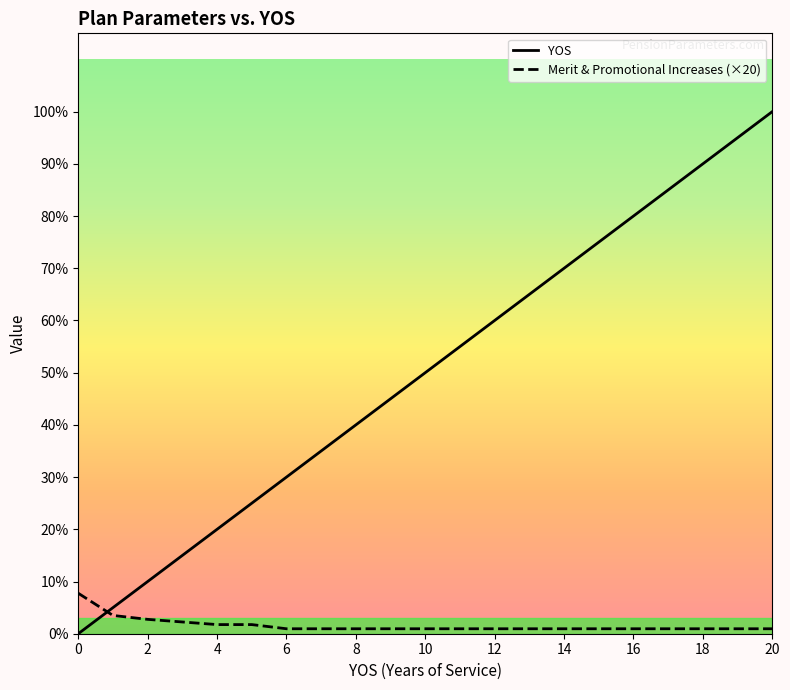

Does the chart display data point markers on the line(s)?

No